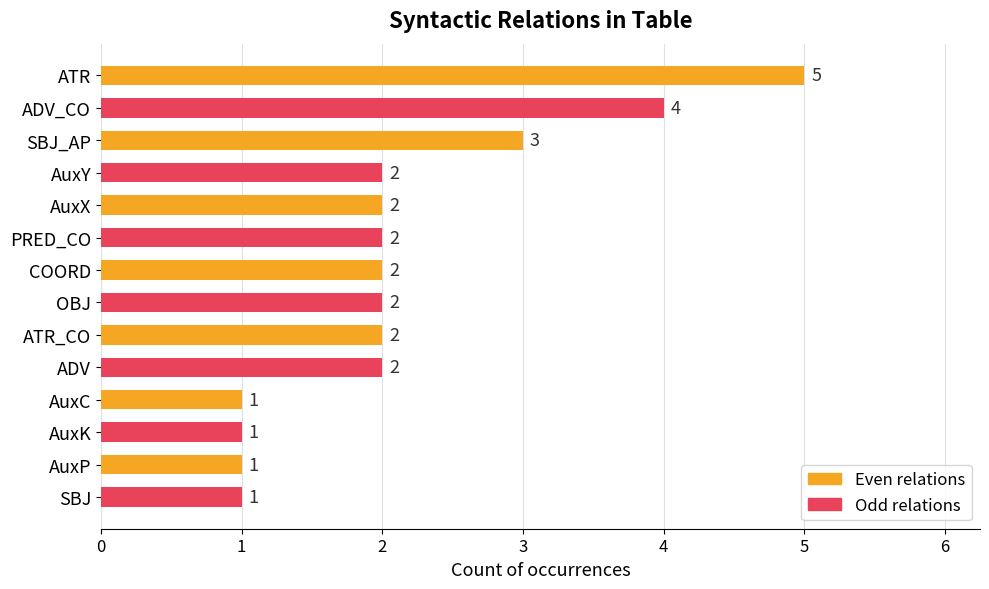

True or false: the data shows 2 at ADV.

True